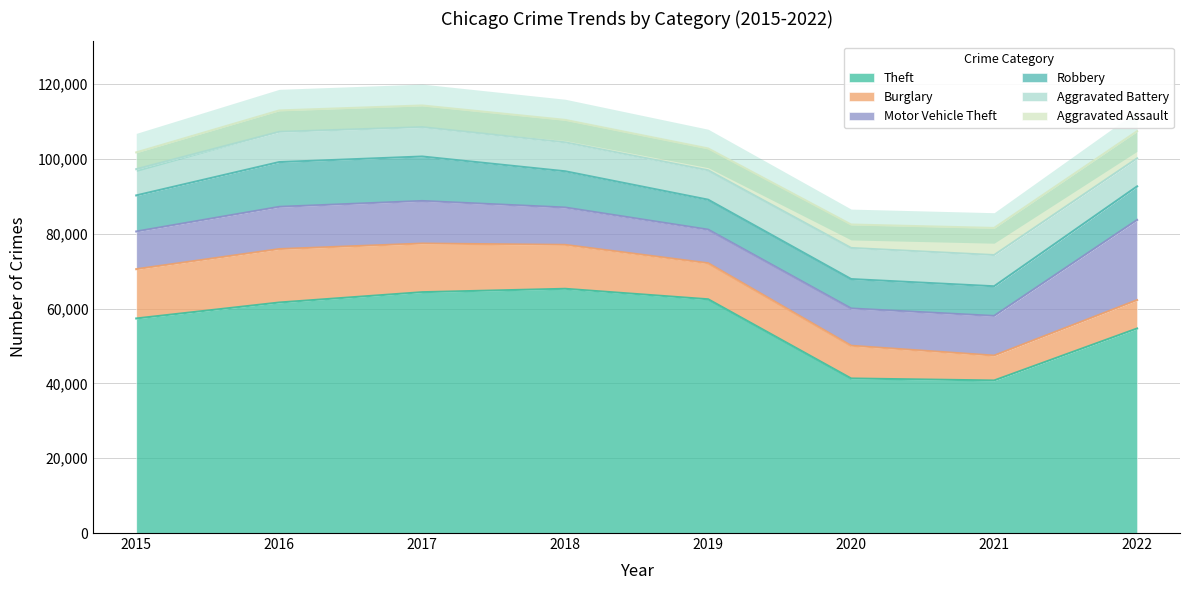

Is the value of Motor Vehicle Theft at 2017 greater than the value of Burglary at 2020?

Yes